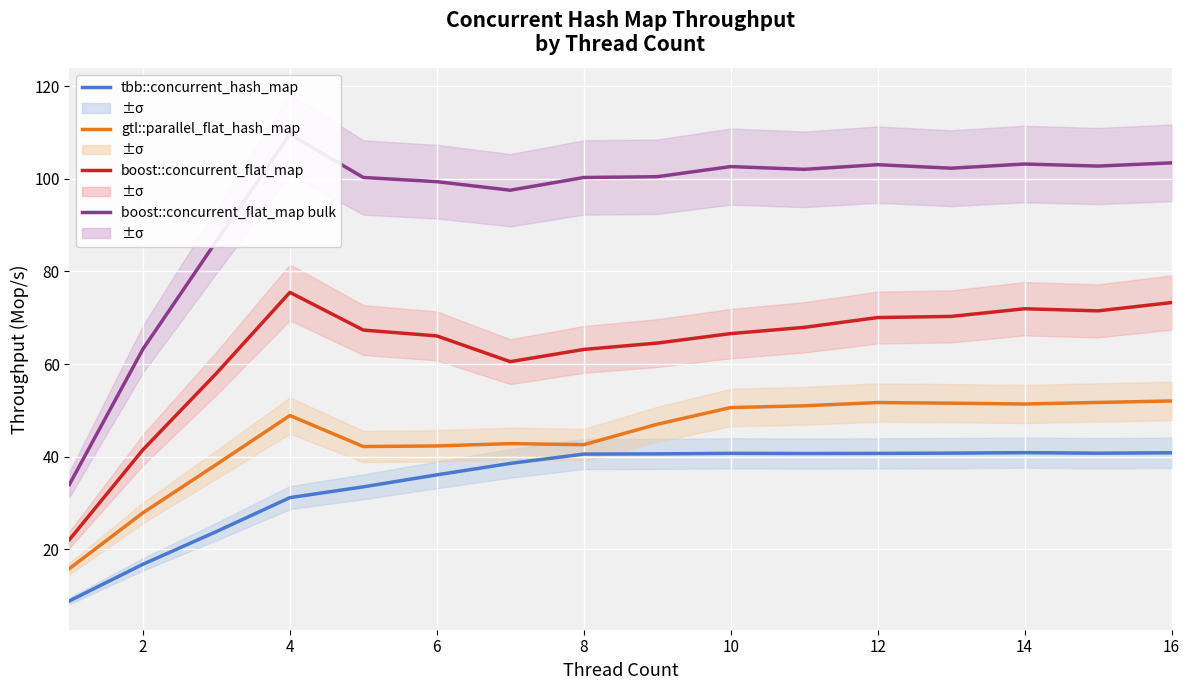

At which category does tbb::concurrent_hash_map reach its first local peak?

10